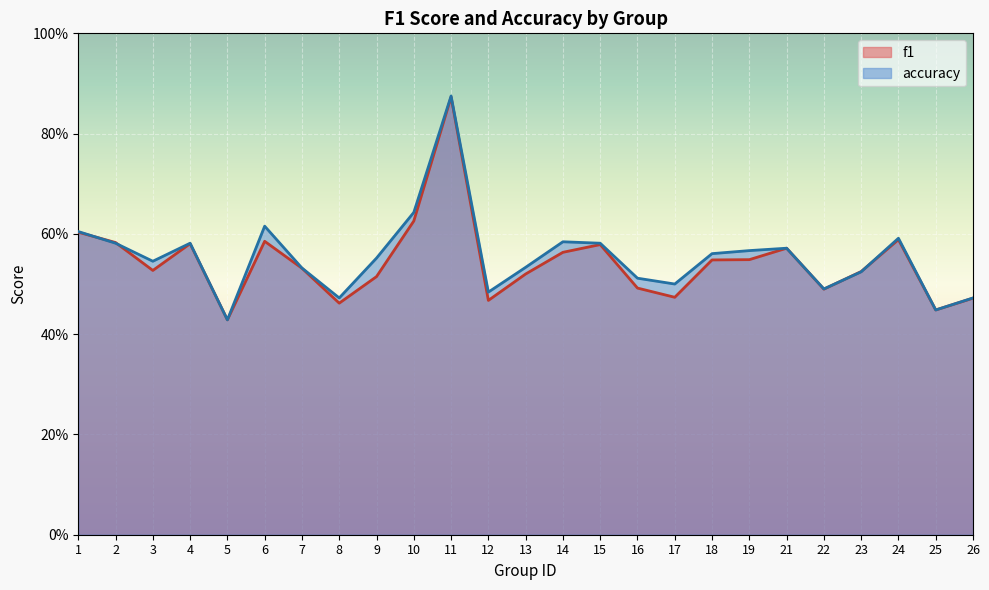

What is the difference between the maximum and second lowest values in the accuracy series?

0.4